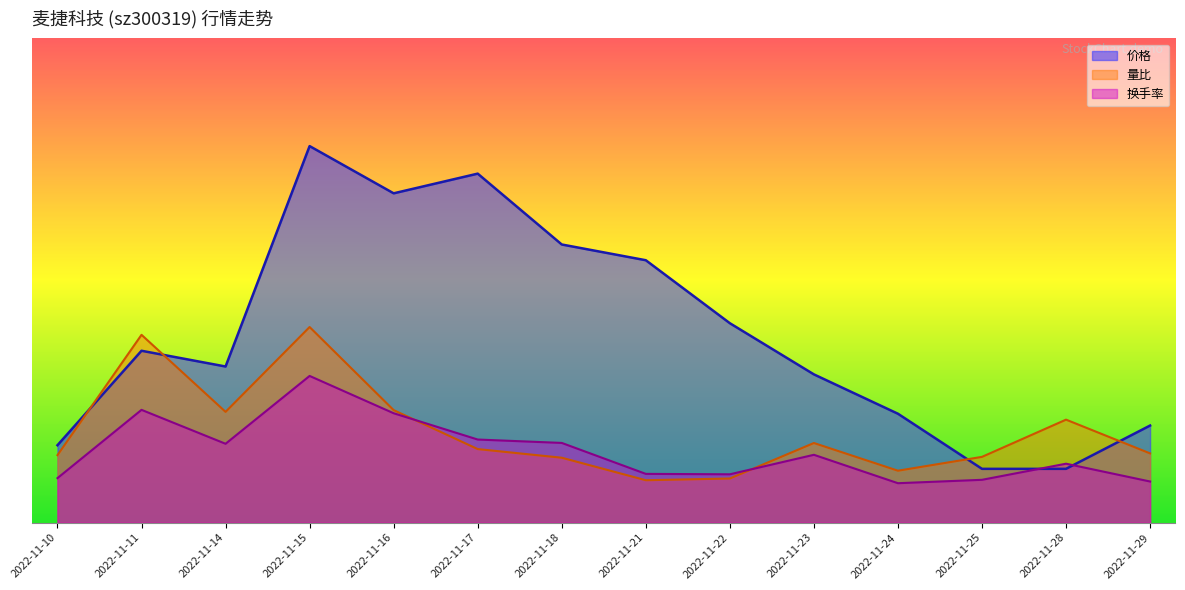

Rank the series at 2022-11-10 from lowest to highest value.

换手率, 量比, 价格